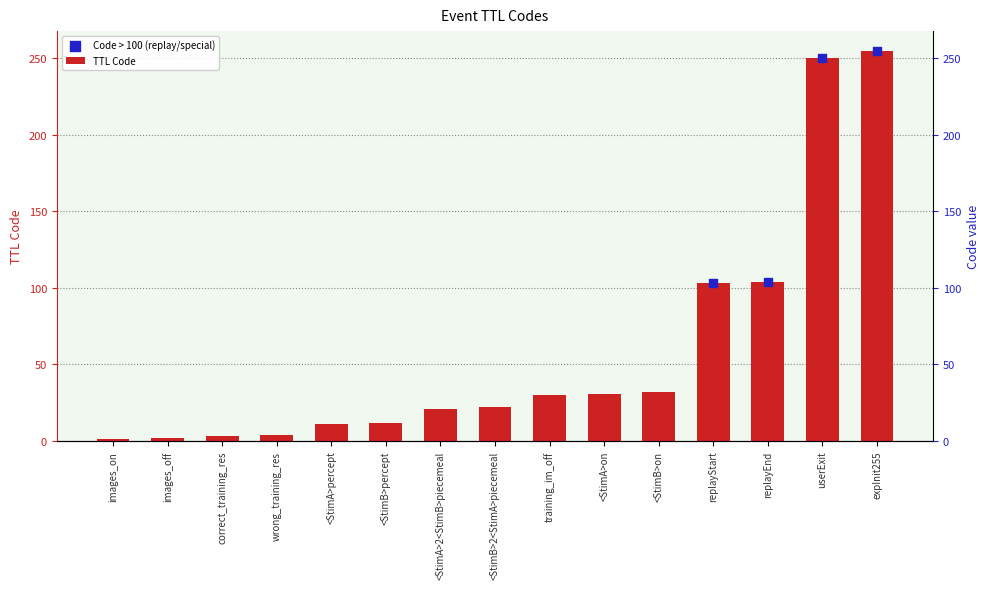

What is the change in value from <StimA>percept to replayStart?

+92